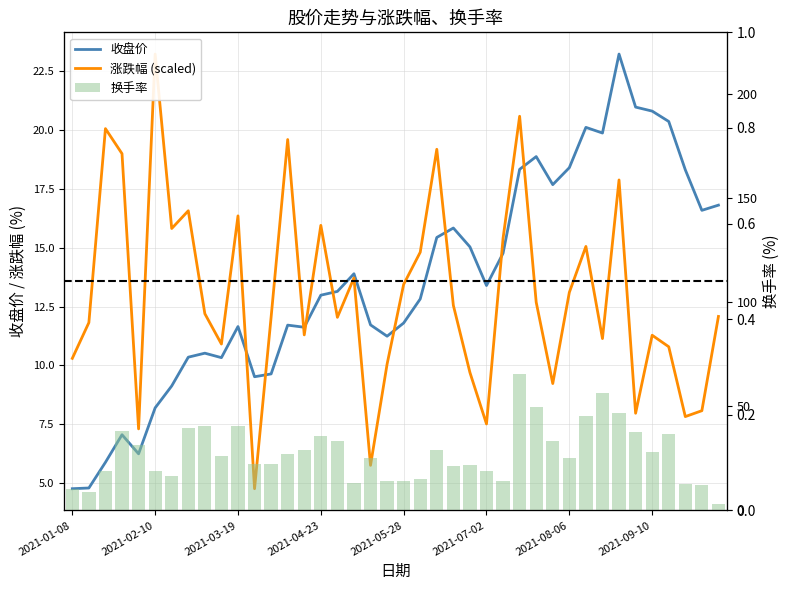

The 涨跌幅 (scaled) series shows 3.0 at 2021-08-06. True or false?

False